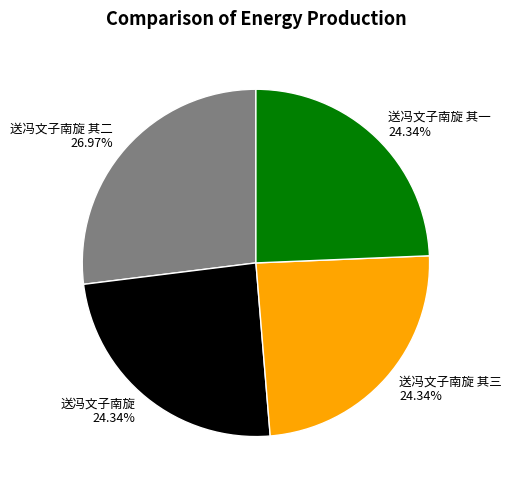

How many segments does this pie chart have?

4